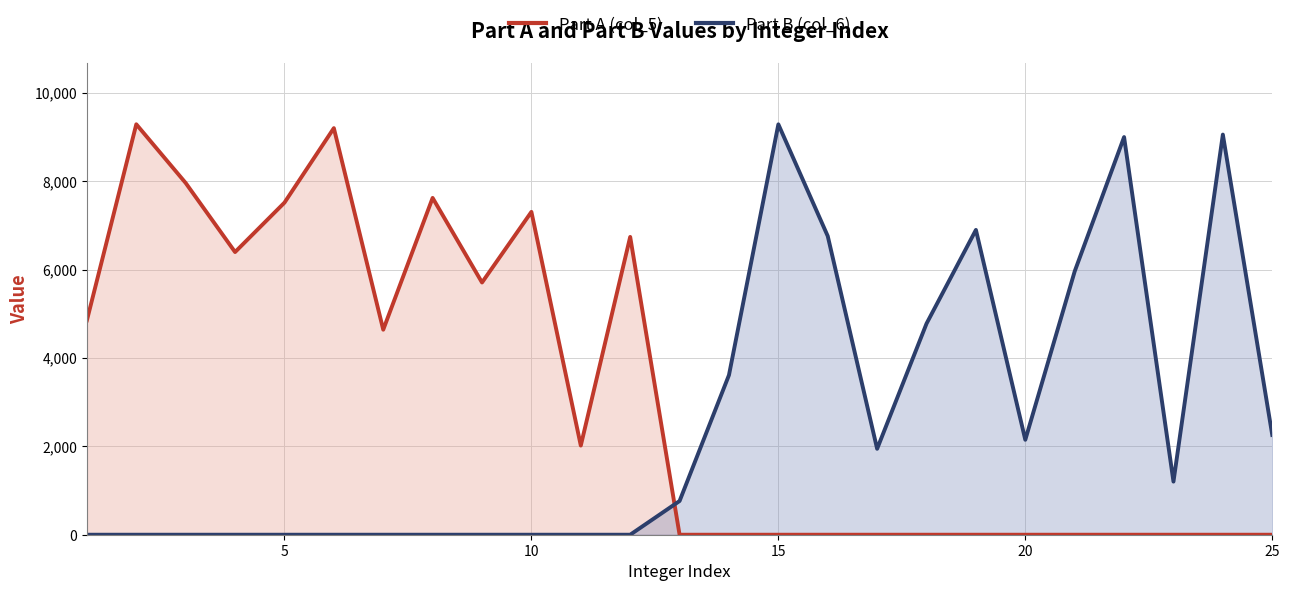

Does the chart have visible grid lines?

Yes